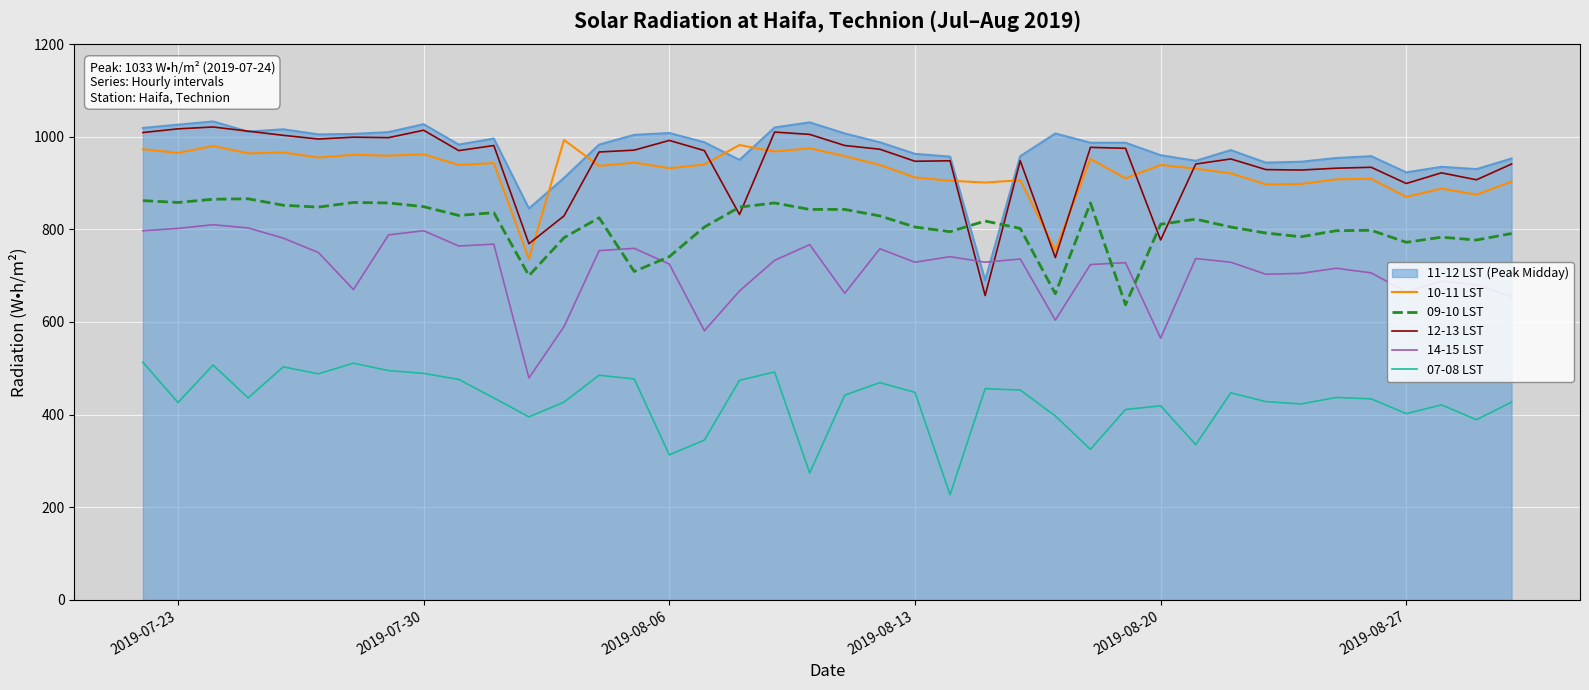

True or false: 07-08 LST and 09-10 LST intersect in this chart.

False